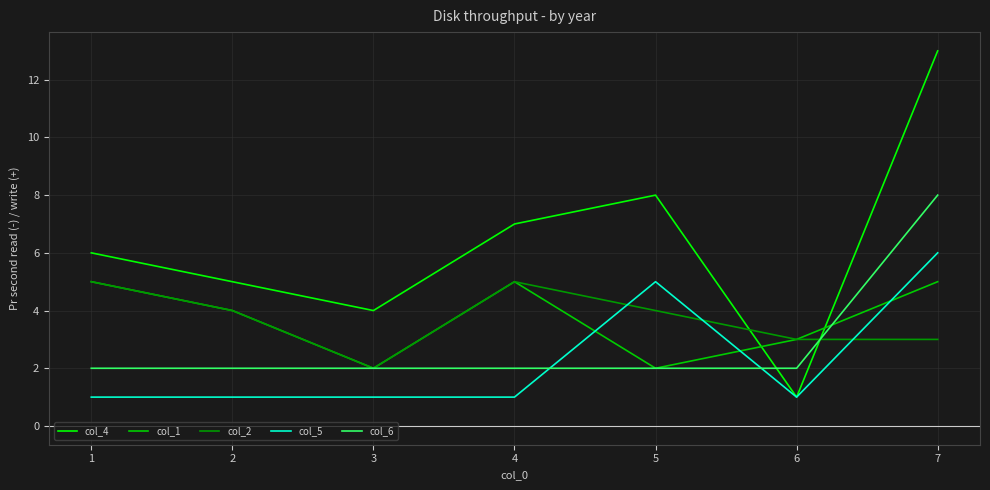

Which label corresponds to the largest value in the chart?

7